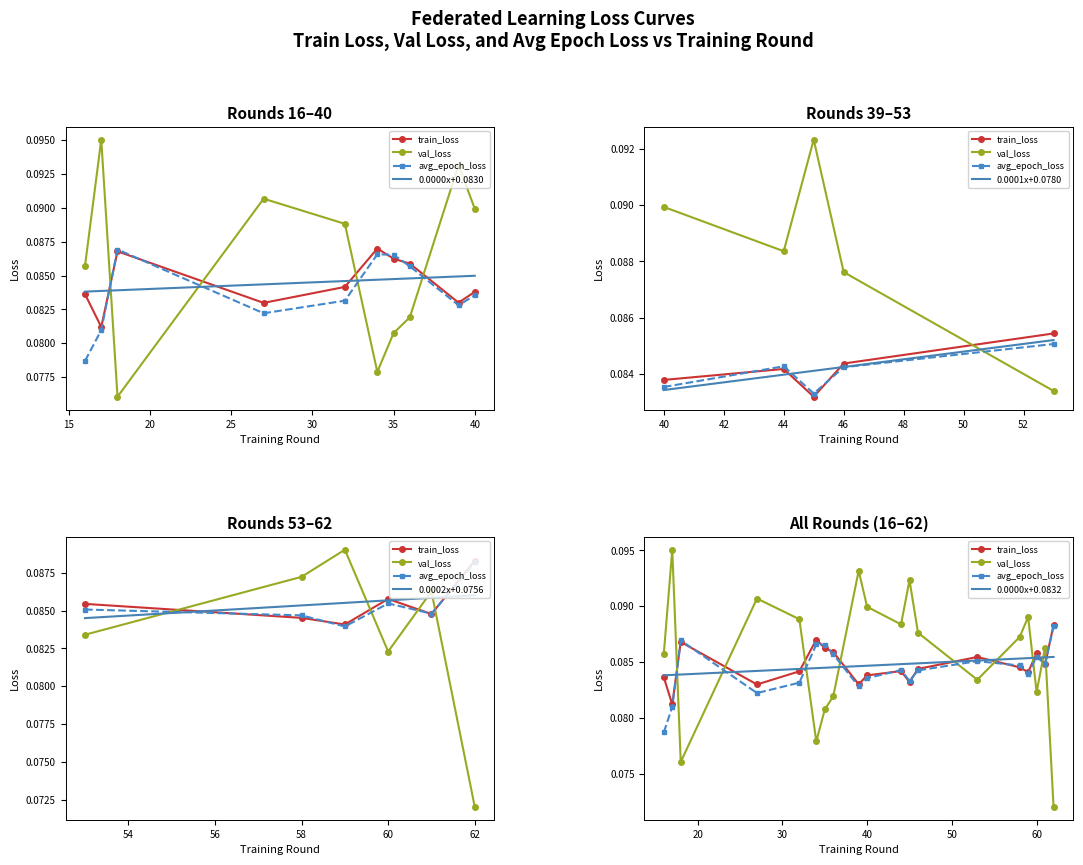

What are all the series names shown in the legend?

train_loss, val_loss, avg_epoch_loss